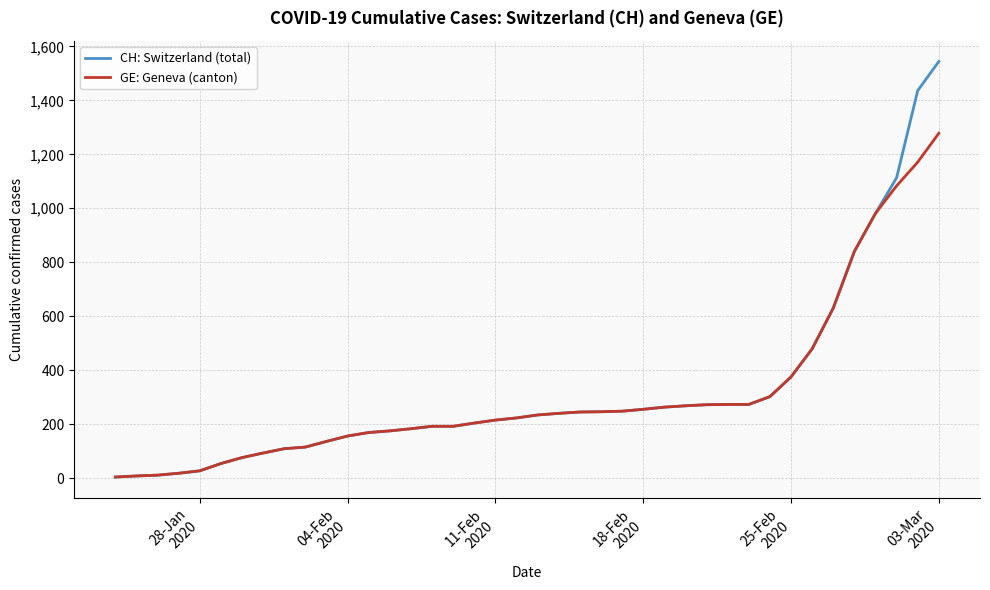

Which series has the widest spread of values?

CH: Switzerland (total)